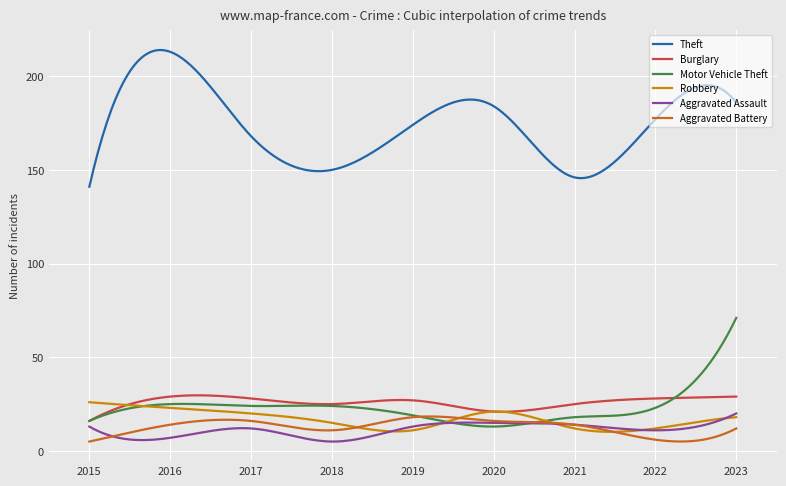

What is the difference between the Theft values at 2019 and 2021?

28